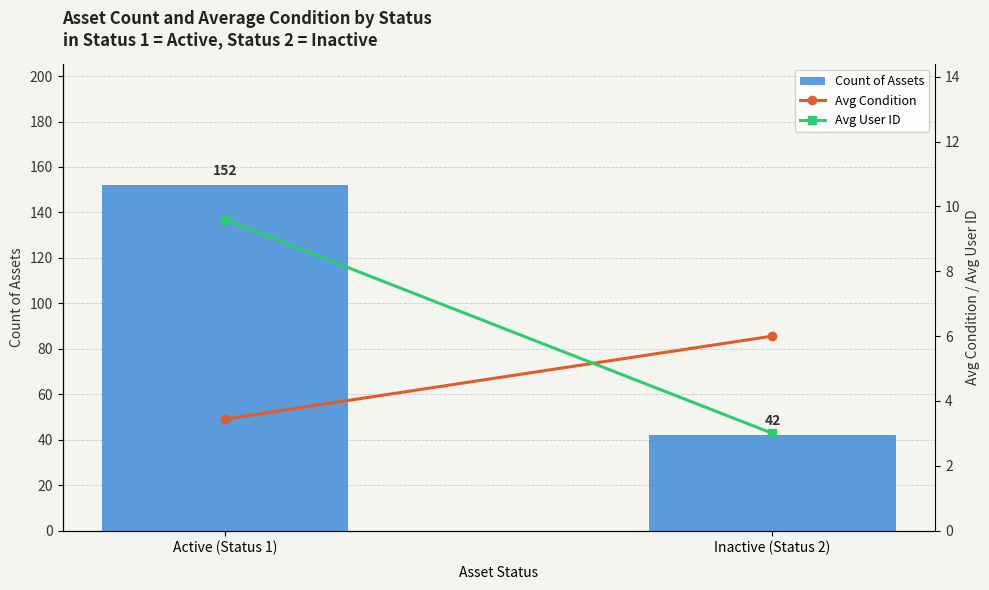

Where is Avg Condition nearest to the value 4?

Active (Status 1)